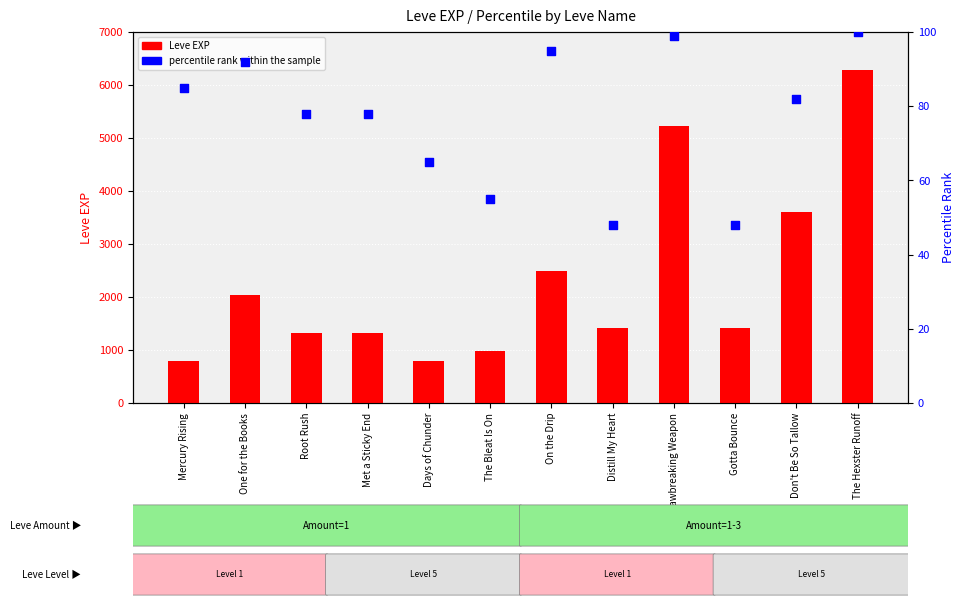

Which series contains the highest Y value?

Leve EXP